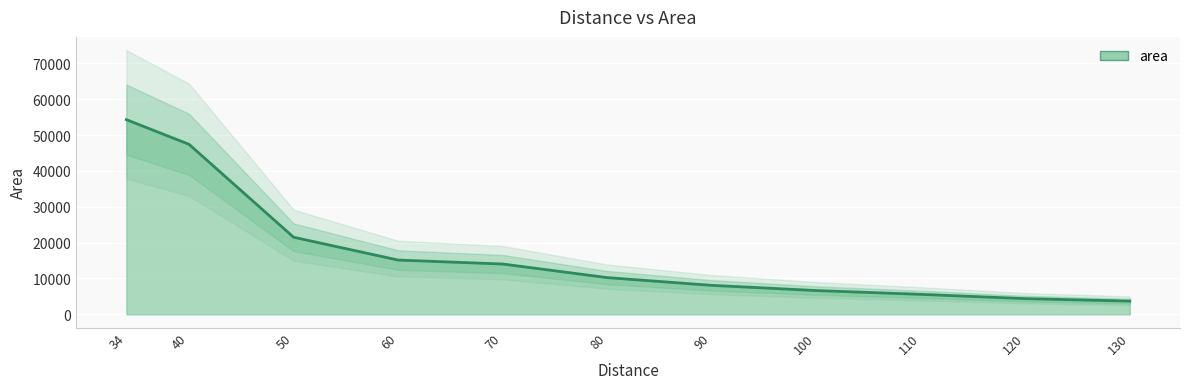

Which category has the highest value across all series?

34